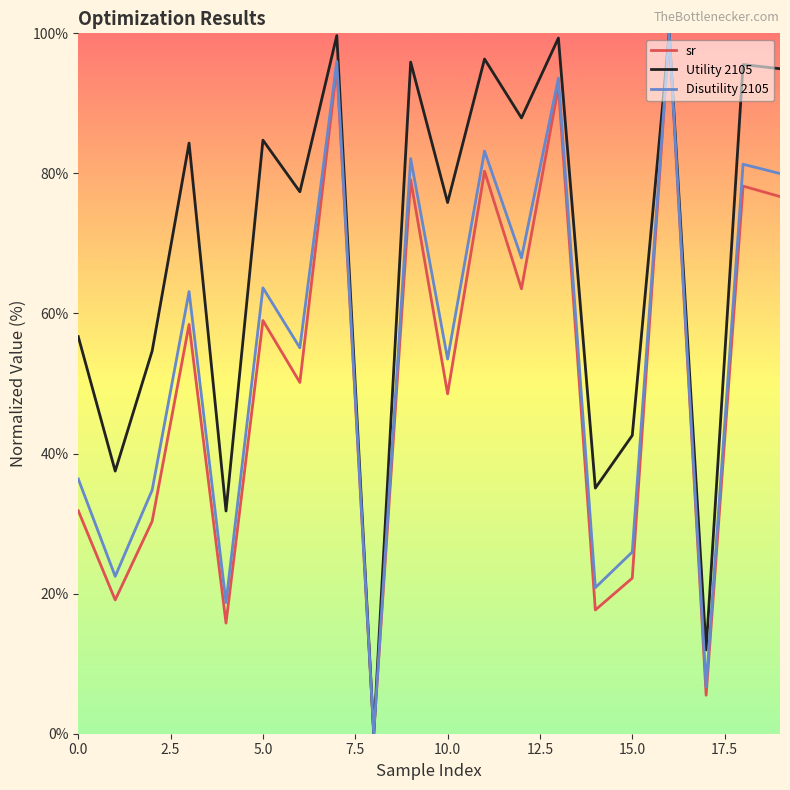

What is the highest value of the sr series?

100.0